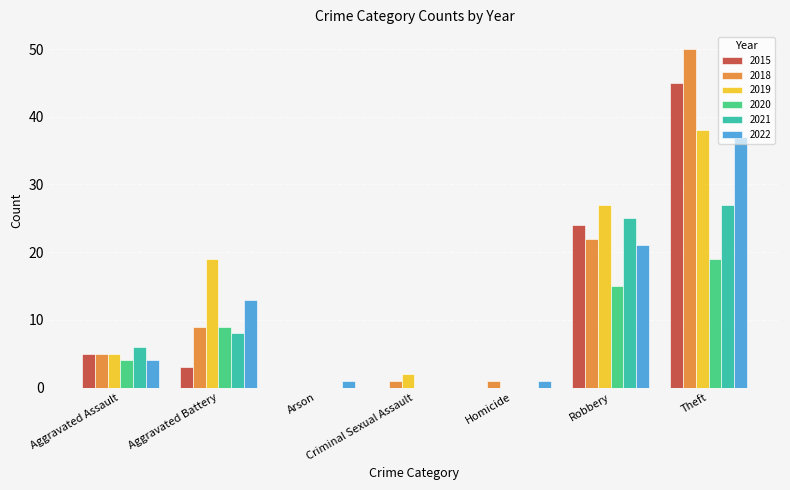

What is the total value across all series at Aggravated Battery?

61